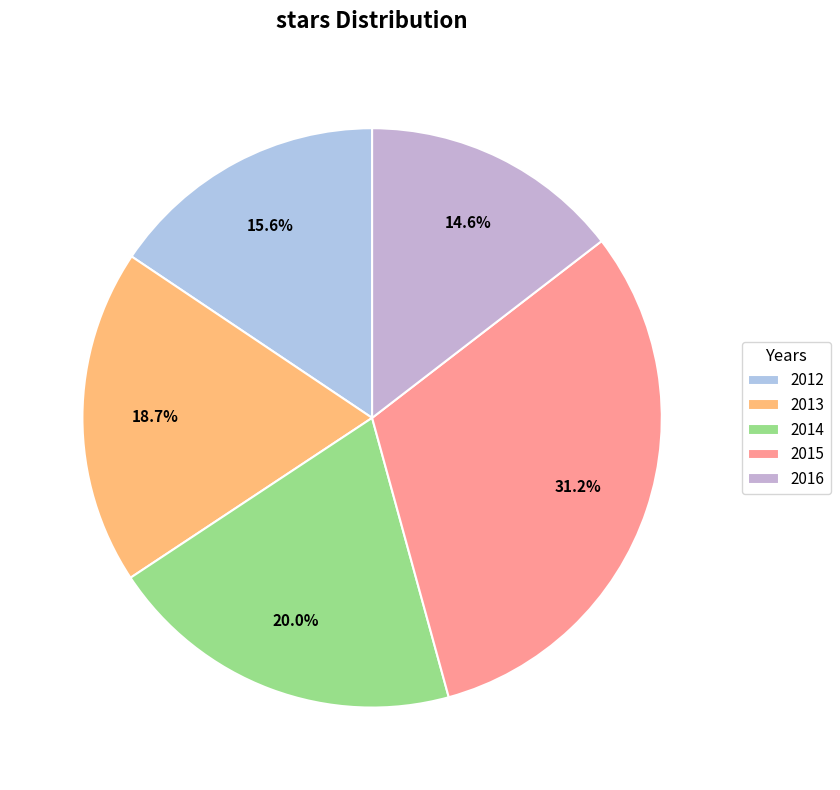

To the nearest percent, what is the average slice percentage?

20%